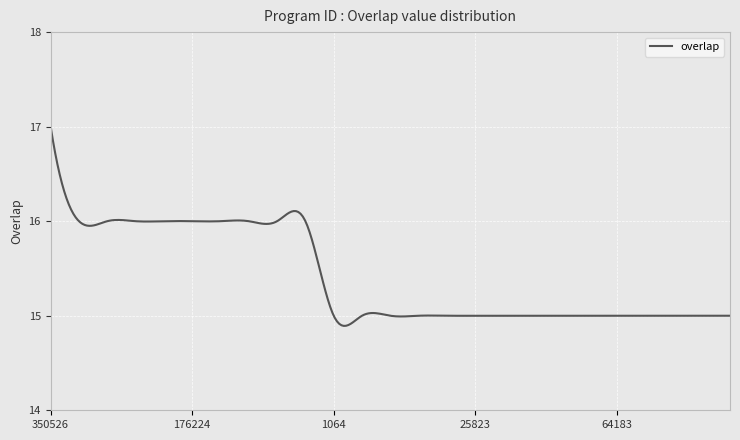

How many lines are shown in the chart?

1